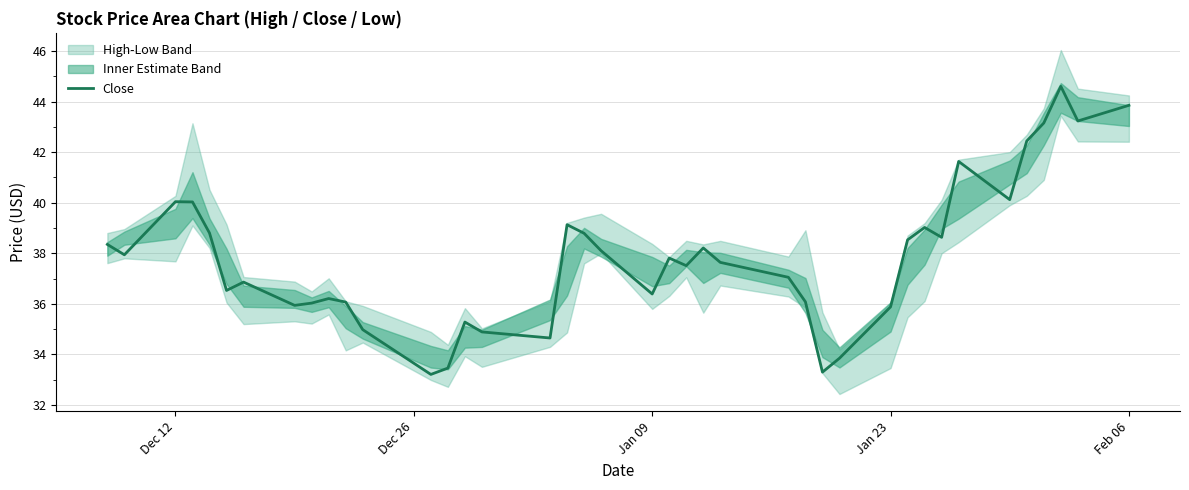

What is the lowest value of the Close series?

33.2